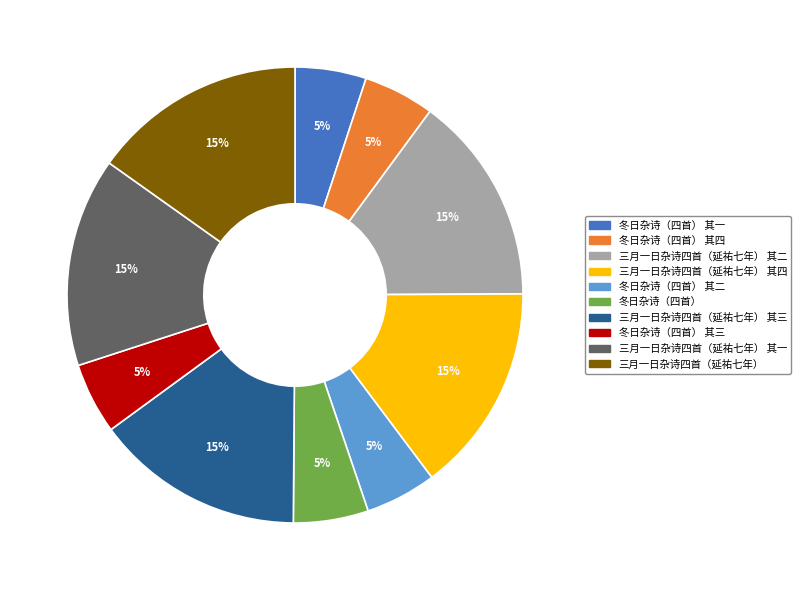

Is the sum of 三月一日杂诗四首（延祐七年） 其三 and 三月一日杂诗四首（延祐七年） greater than half?

No